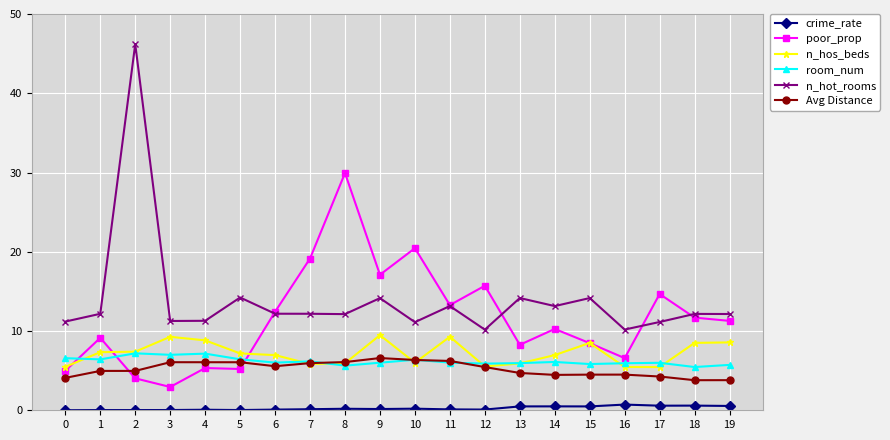

Where is the first local minimum for poor_prop?

3